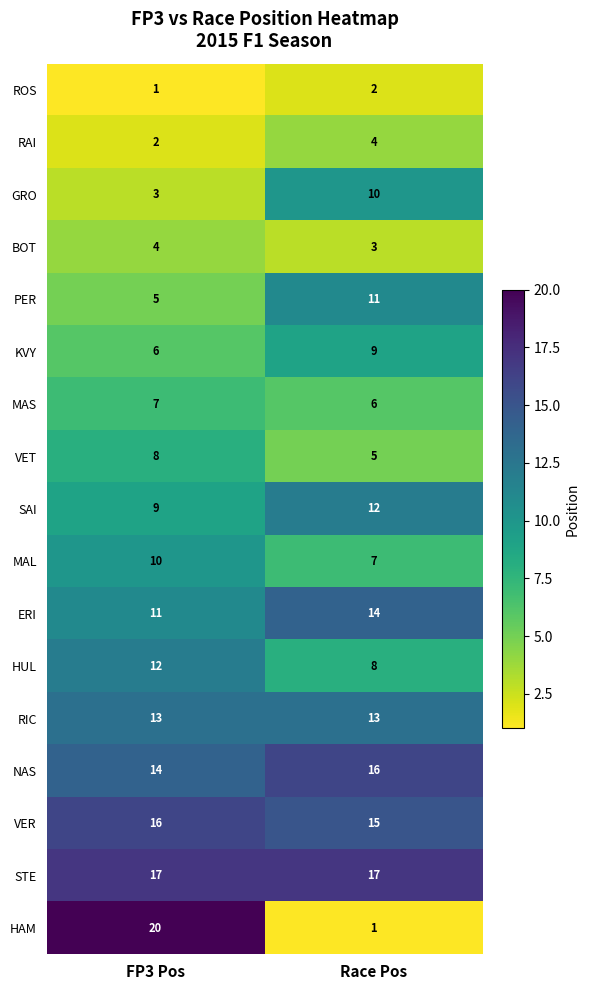

Rank the series at FP3 Pos from highest to lowest value.

HAM, STE, VER, NAS, RIC, HUL, ERI, MAL, SAI, VET, MAS, KVY, PER, BOT, GRO, RAI, ROS